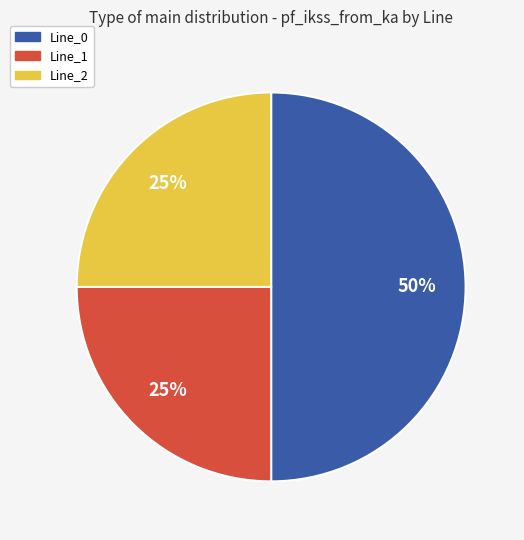

To the nearest percent, what is the average slice percentage?

33%